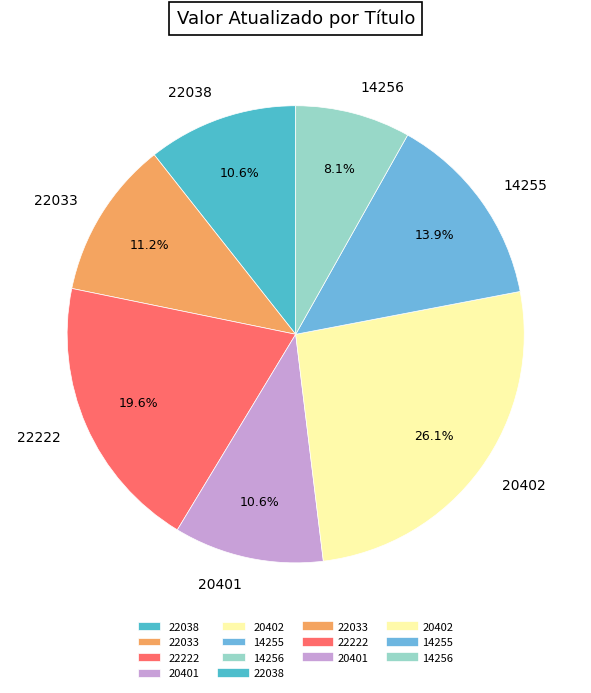

Is it true that 22038 is 19% of the pie?

False